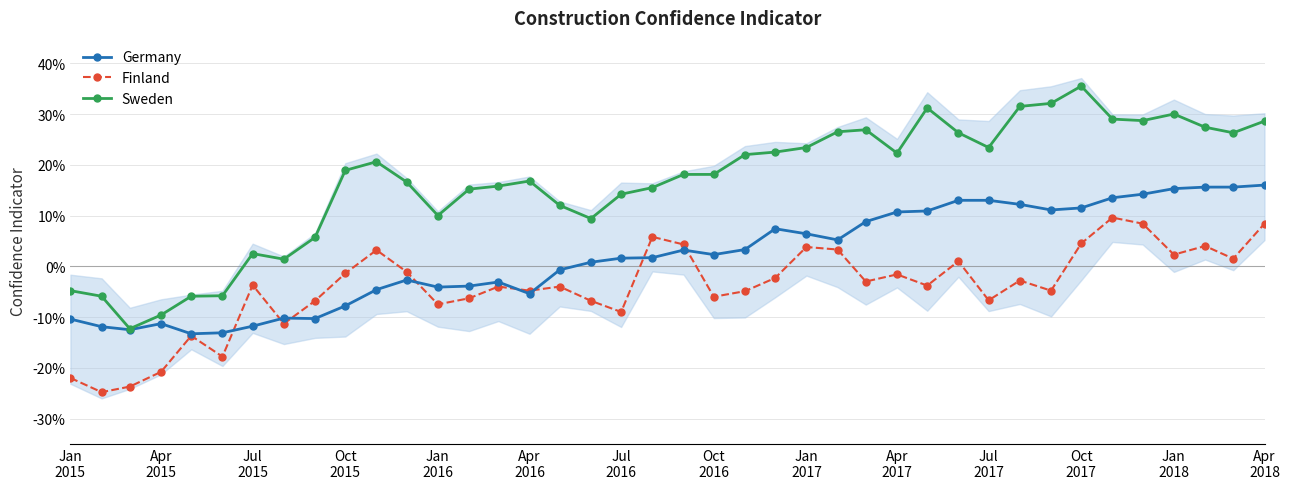

How many positive values does the Sweden series have?

34